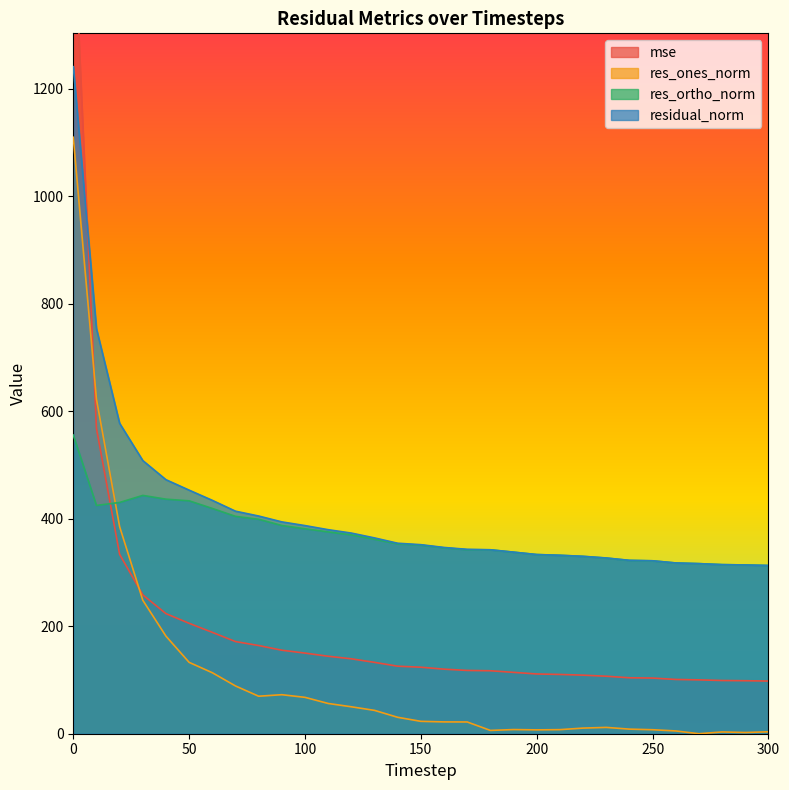

What is the value of the res_ortho_norm point at the 11th from the left?

381.4